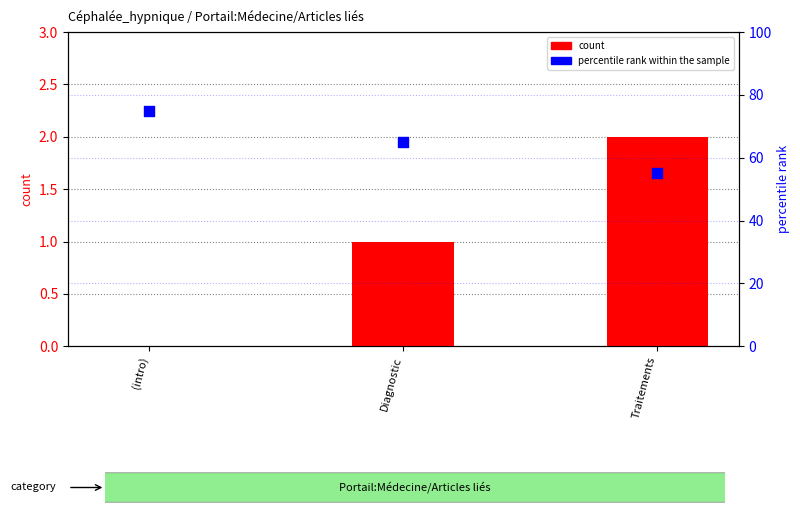

Which series contains the lowest Y value?

count